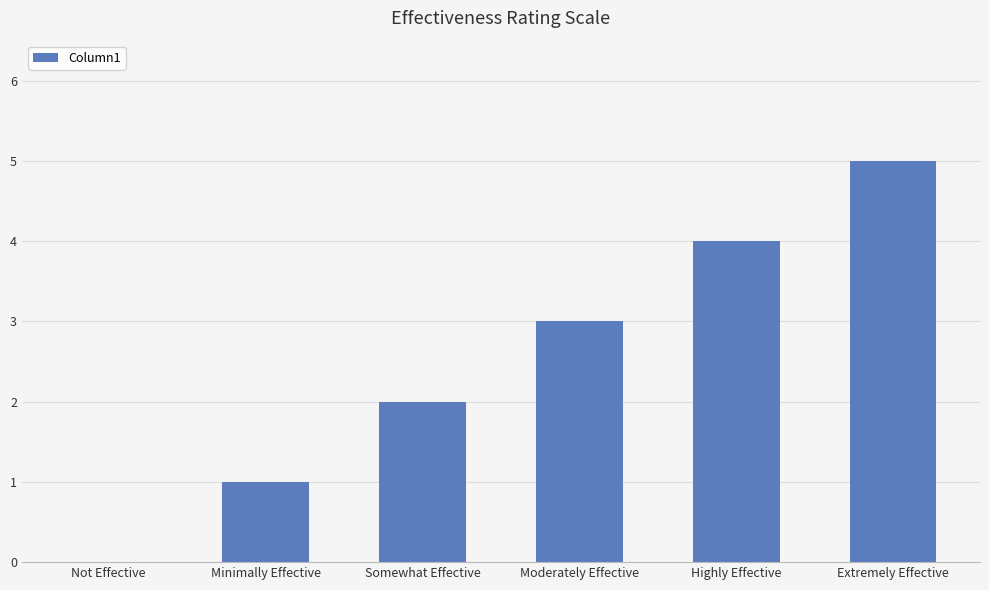

The chart shows a value of 6 at Highly Effective. True or false?

False